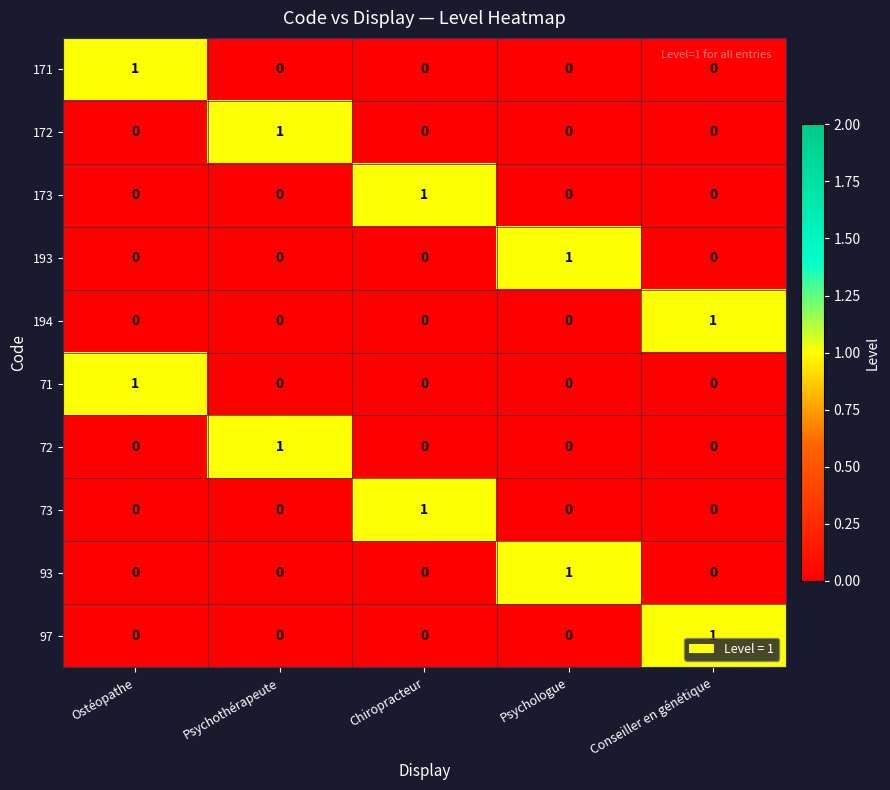

True or false: 194 has a value of 0 at Psychologue.

True